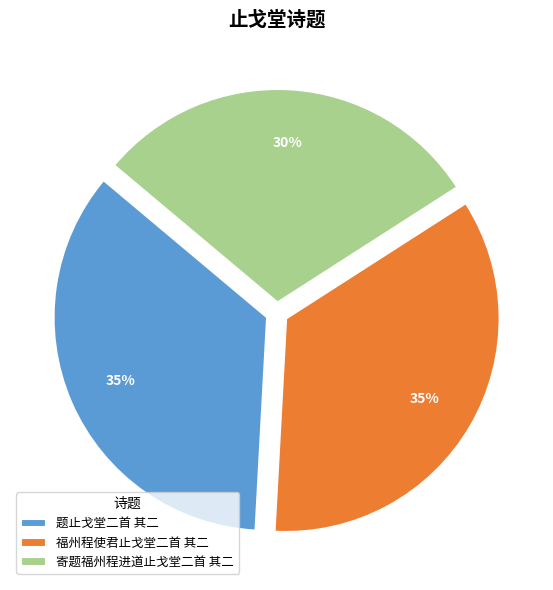

Which category has the smallest portion of the pie?

寄题福州程进道止戈堂二首 其二